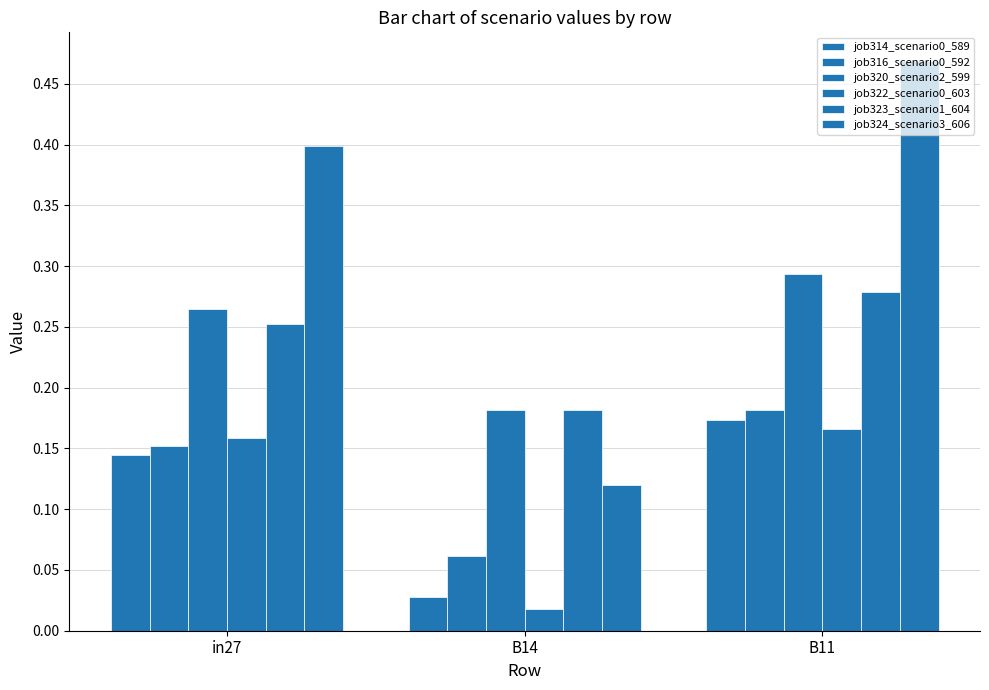

Does the chart contain any negative values?

No